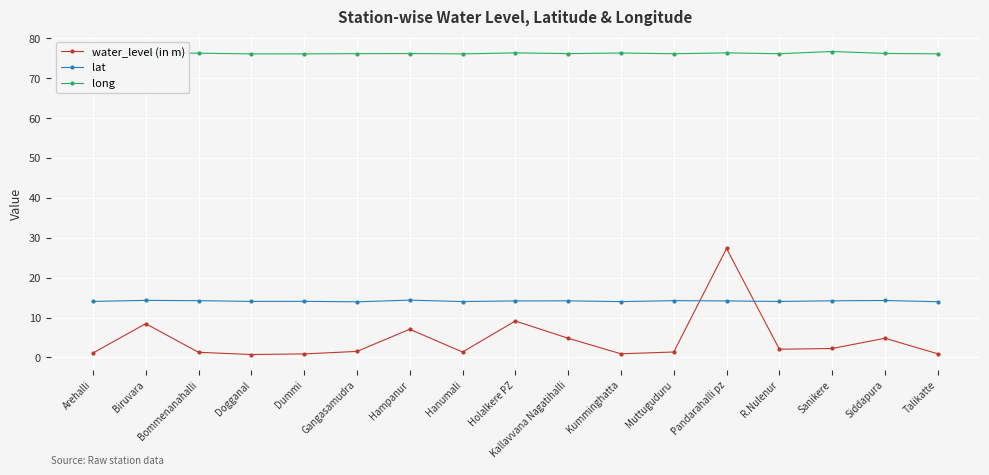

Rank the series at Dummi from highest to lowest value.

long, lat, water_level (in m)